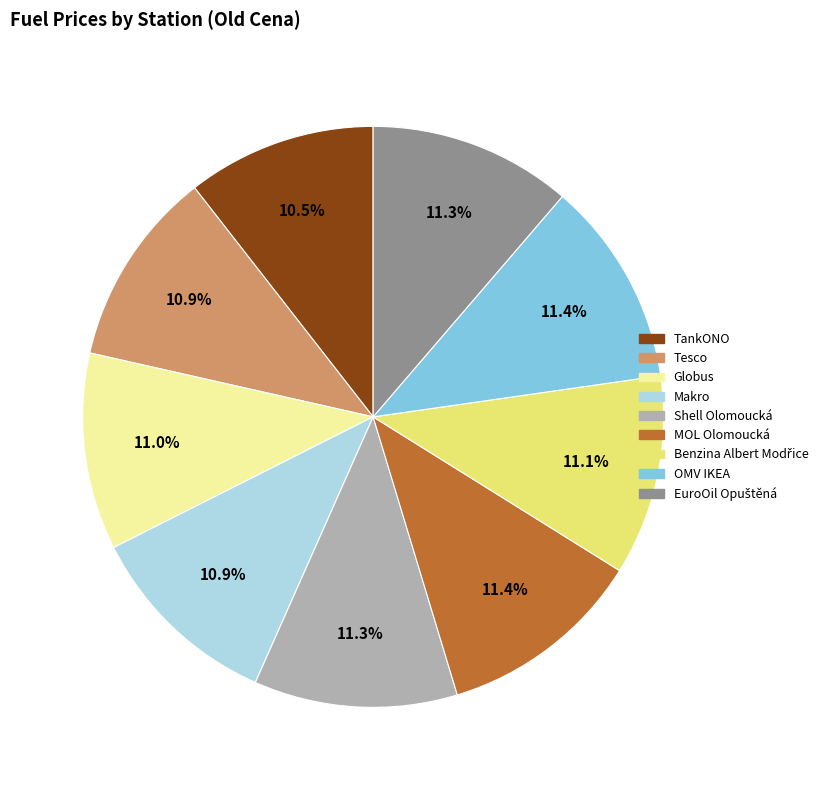

What is the ratio of the value at TankONO to the value at Makro?

1.0